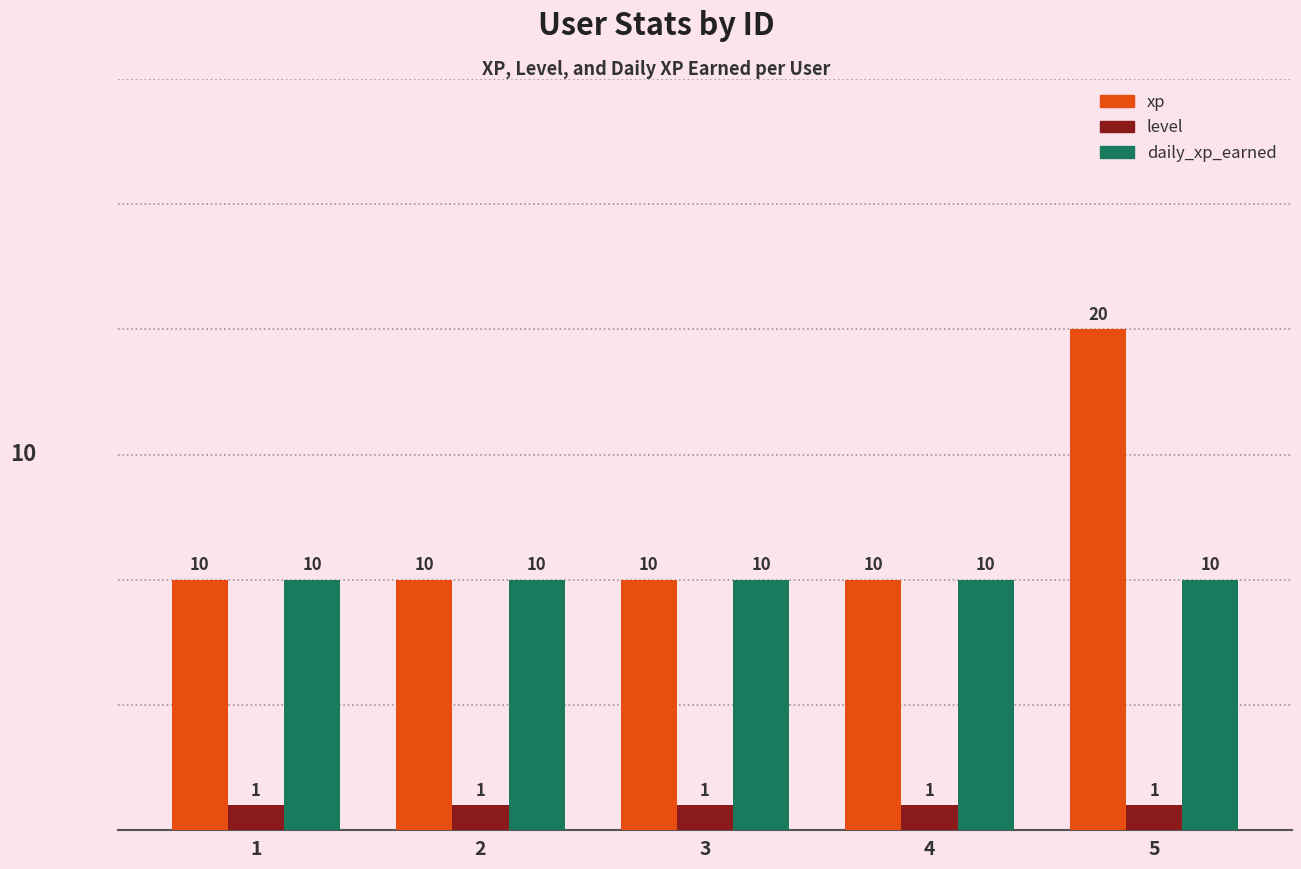

How many groups of bars are there?

5